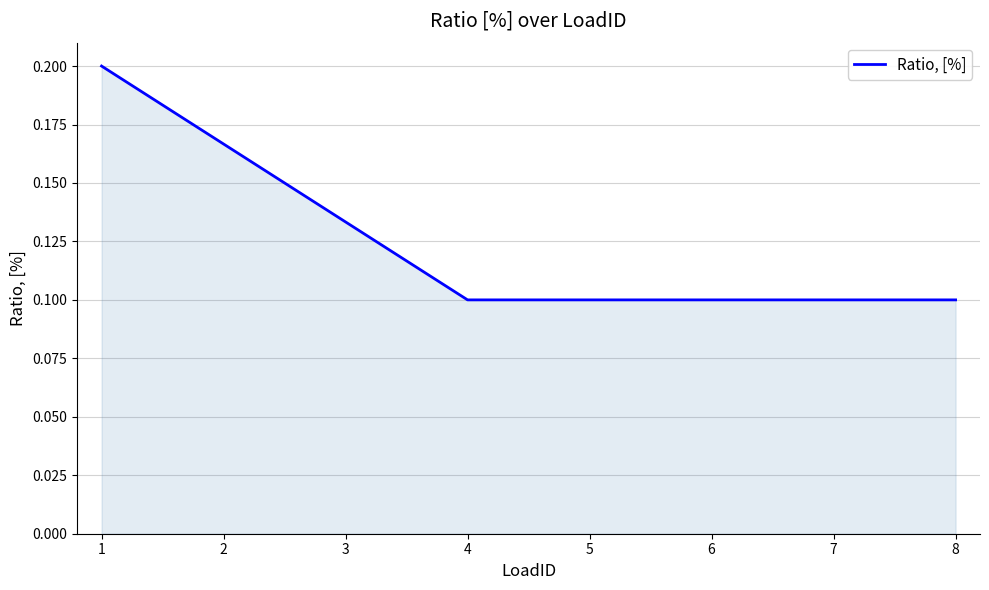

How many values are between 0 and 1?

8